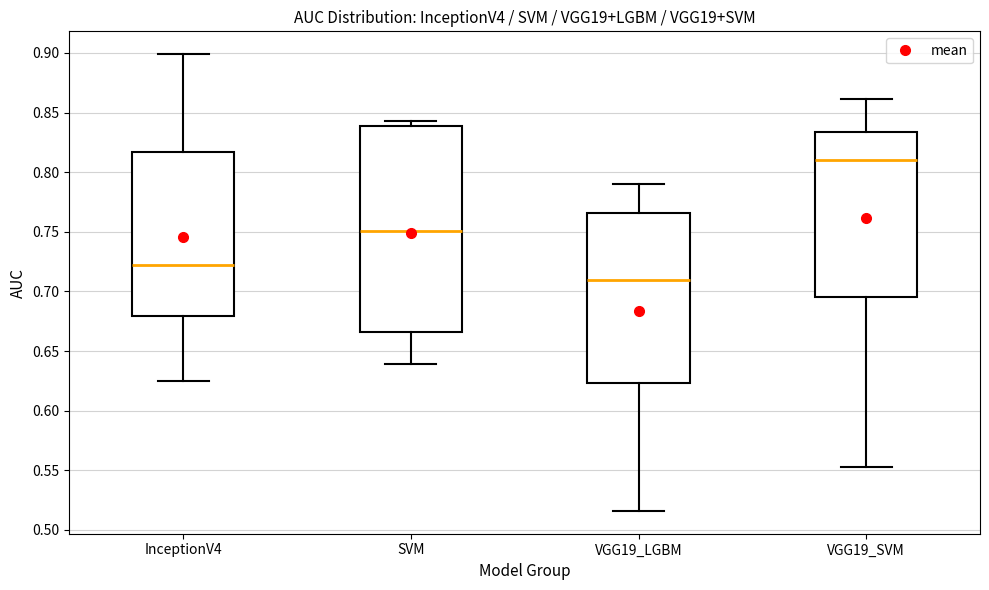

Where is the lower edge of the box for SVM on the y-axis? The values are not printed on the chart, so give them approximately, as read against the axis.

0.665